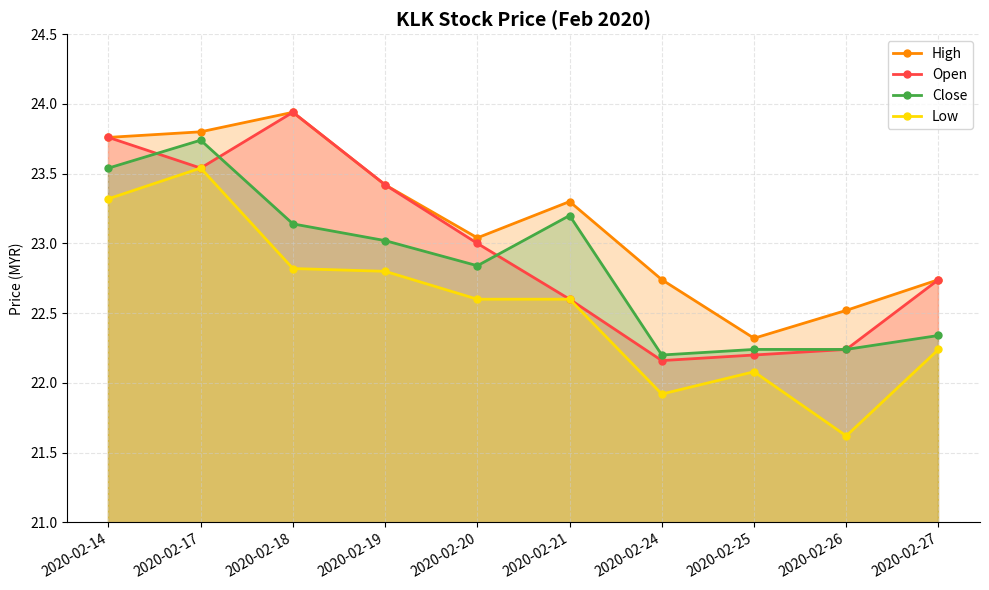

Is the value of Open at 2020-02-26 greater than the value of High at 2020-02-18?

No